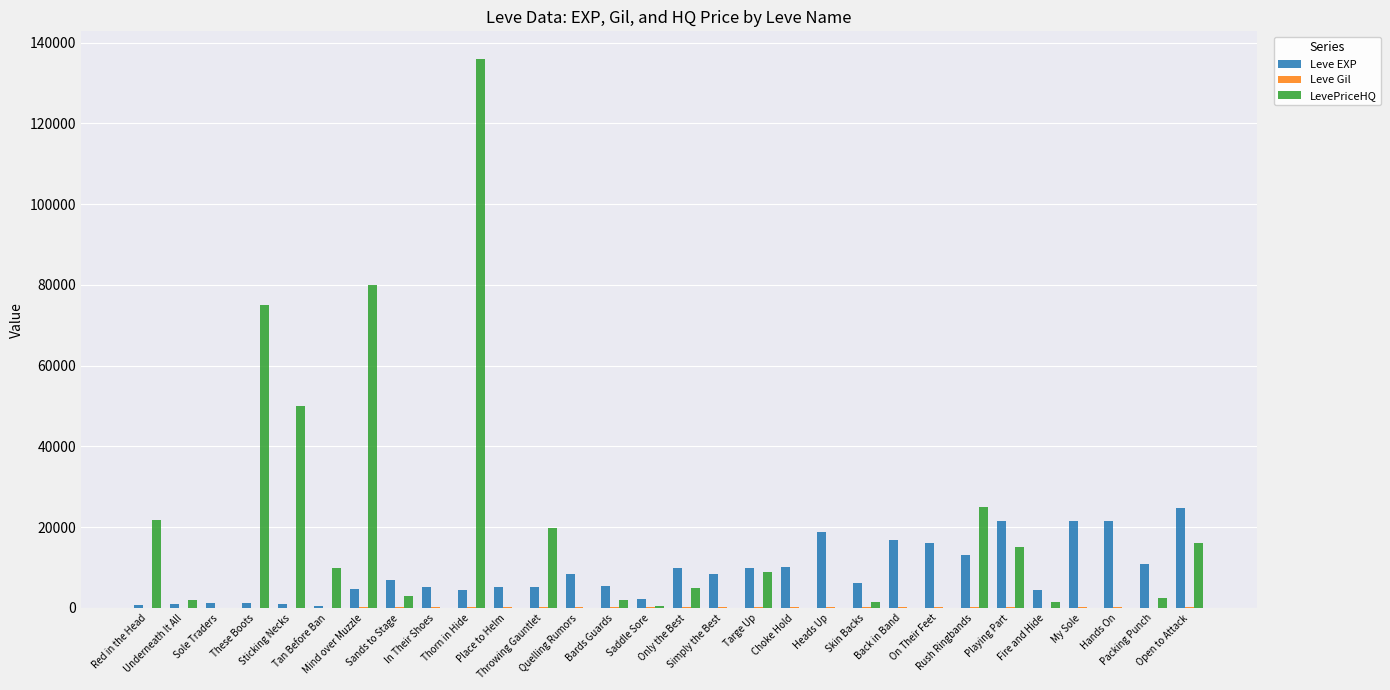

What is the sum of all Leve EXP values?

267070